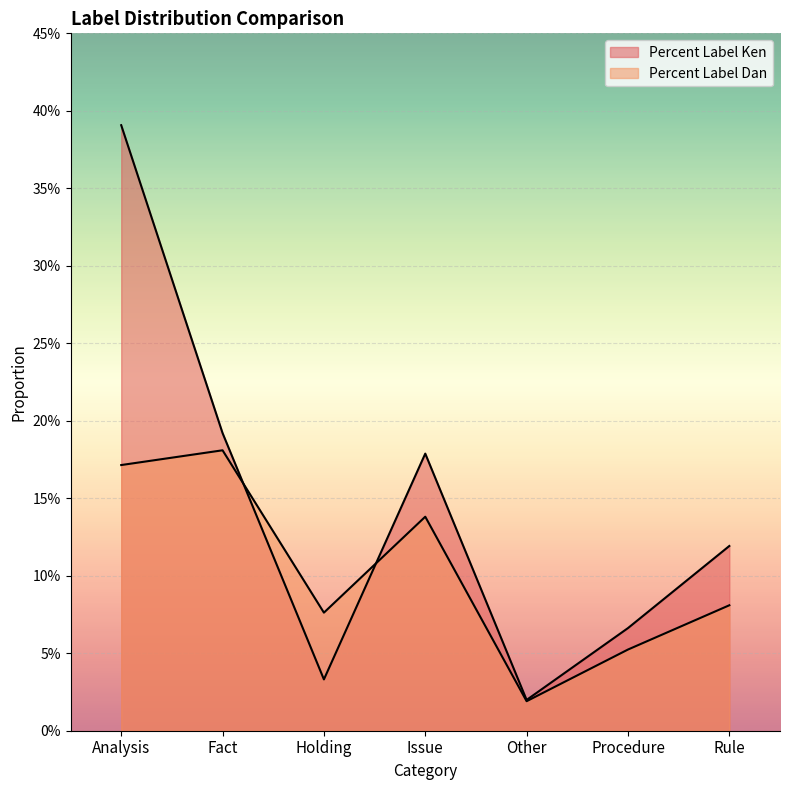

True or false: Percent Label Dan has a value of 0.0 at Procedure.

False